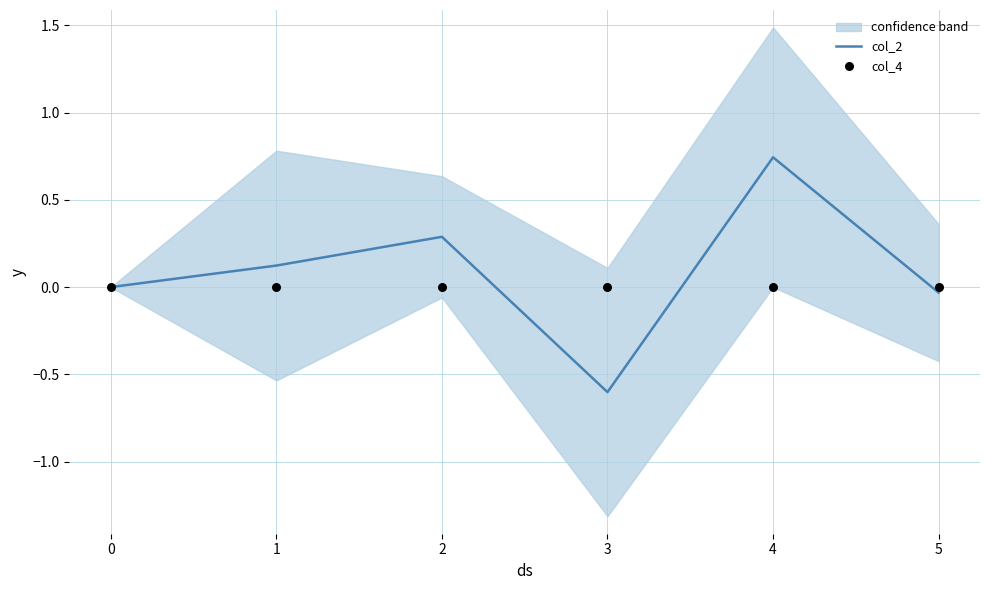

At how many categories does at least one series exceed 0?

3